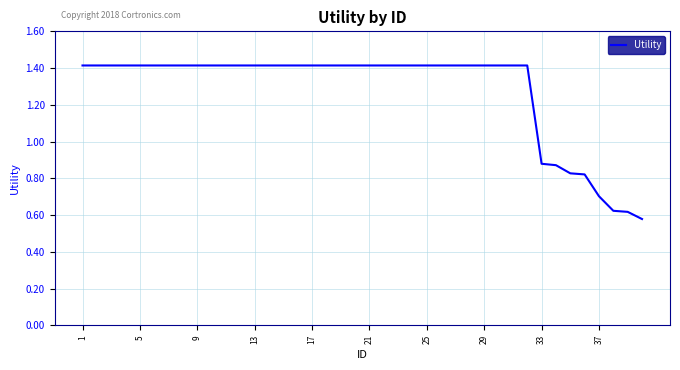

The value at 37 is 1.0. True or false?

False